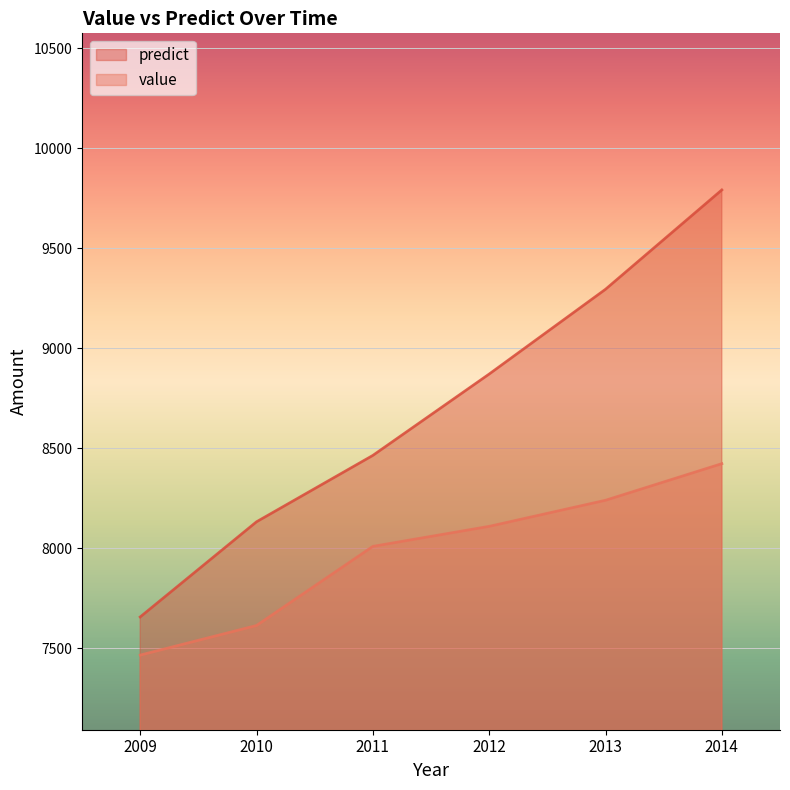

How many categories are shown in the chart?

6